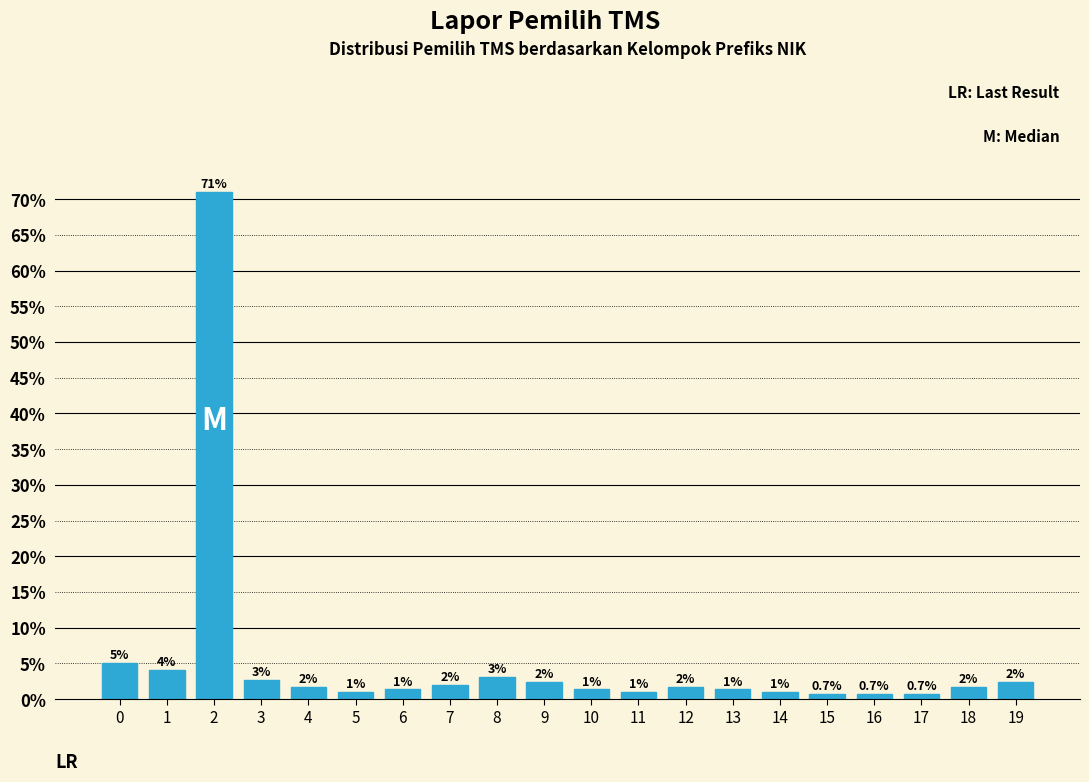

Does the chart contain any negative values?

No